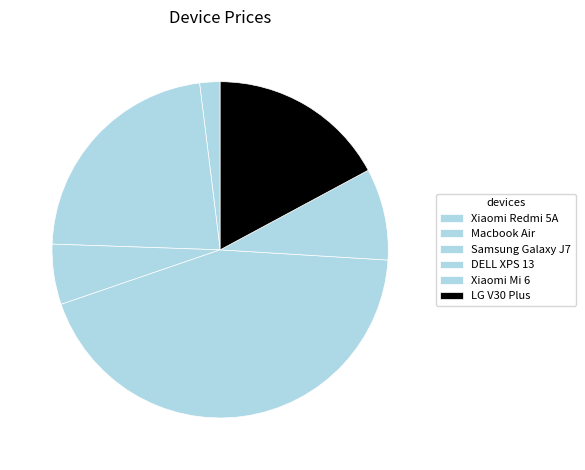

Which slice is the smallest?

Xiaomi Redmi 5A